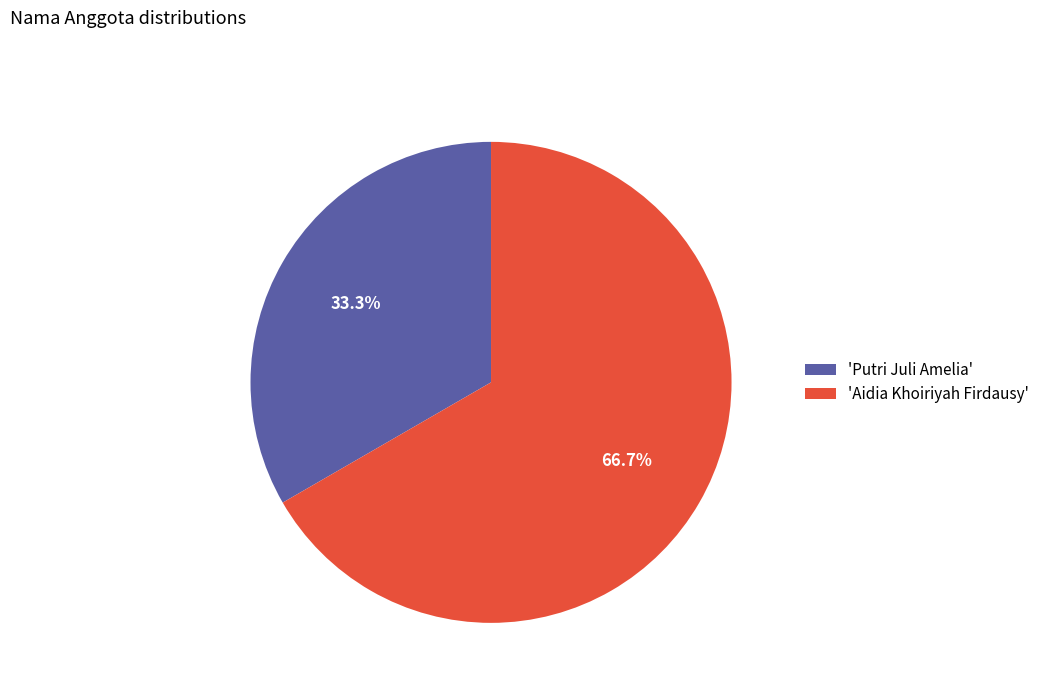

Is there any slice that represents more than half of the pie?

Yes